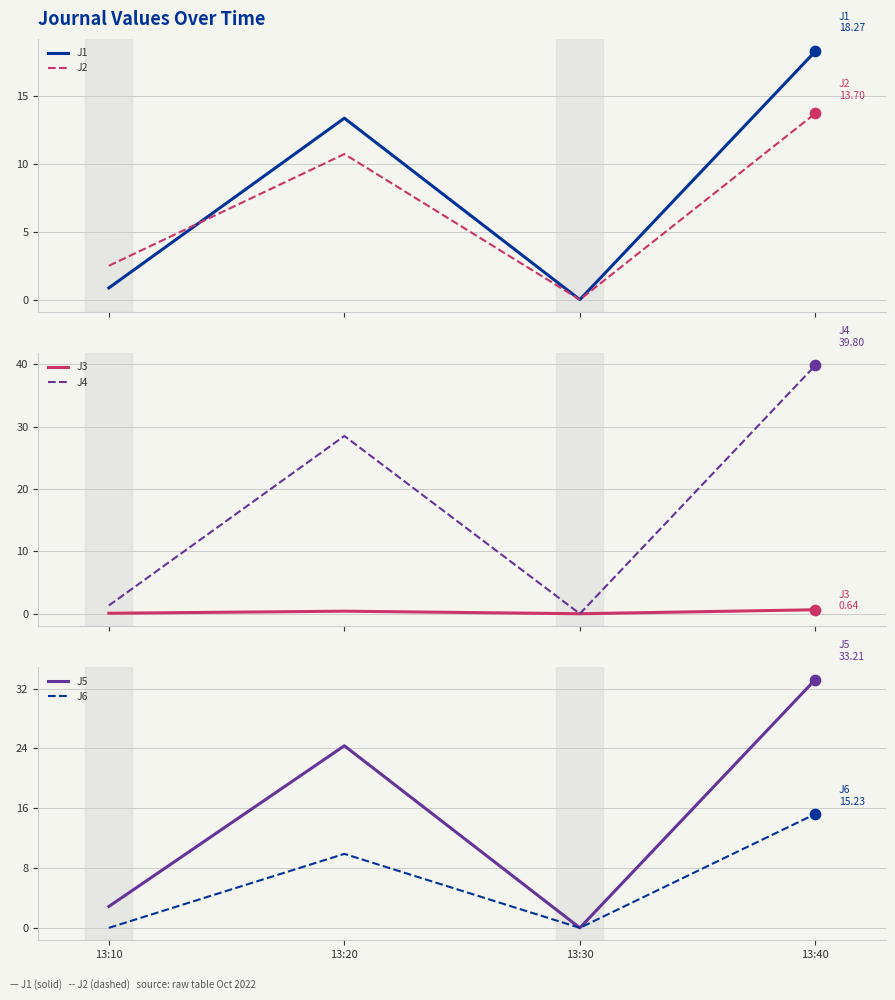

Which series has the largest total across all categories?

J4